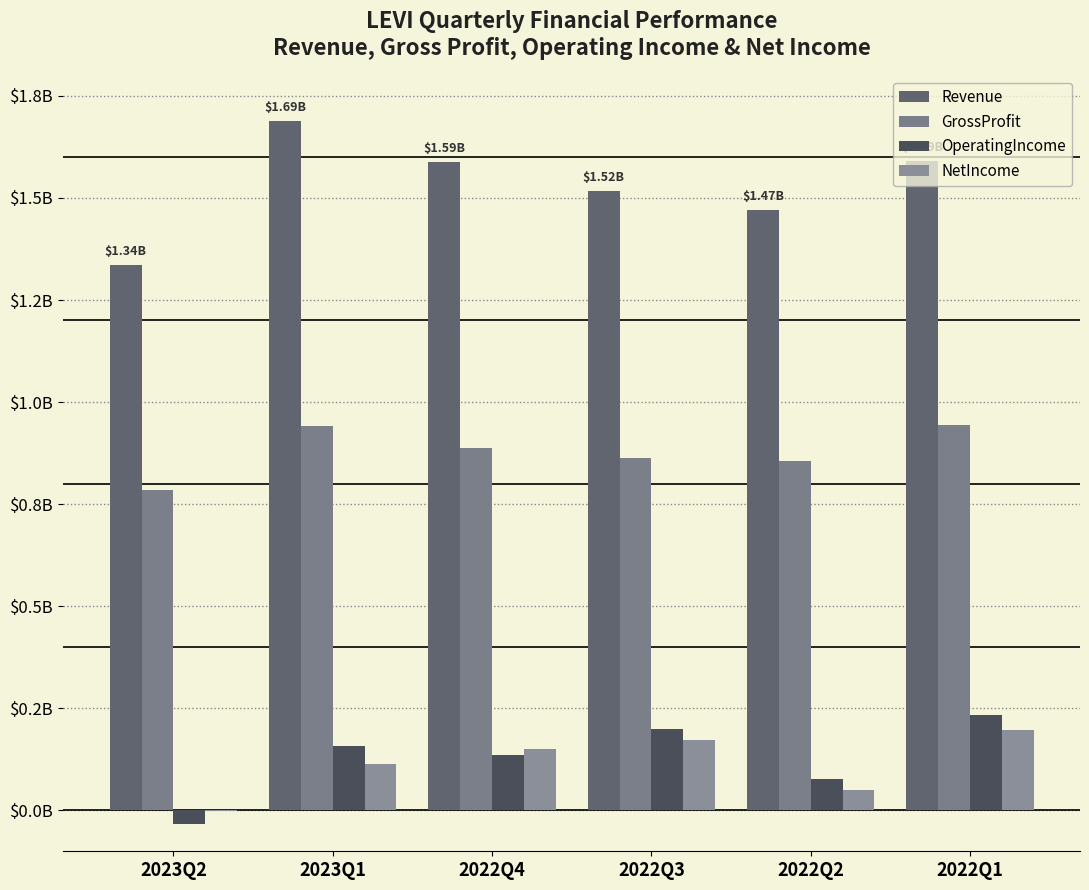

What is the label of the 5th bar from the left?

2022Q2